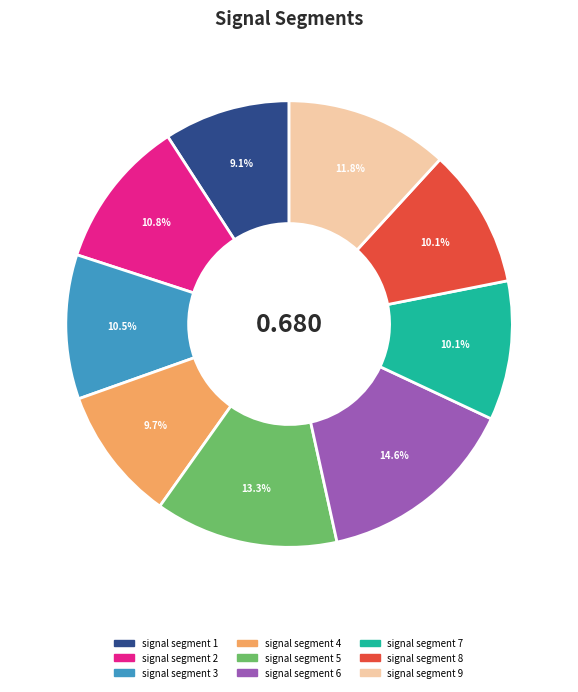

Does any single category account for the majority?

No